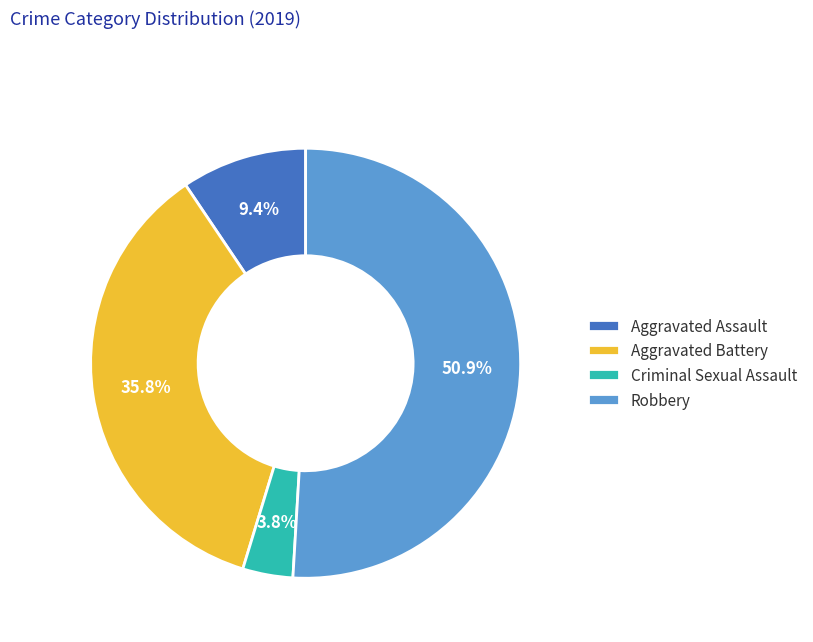

How many segments does this pie chart have?

4